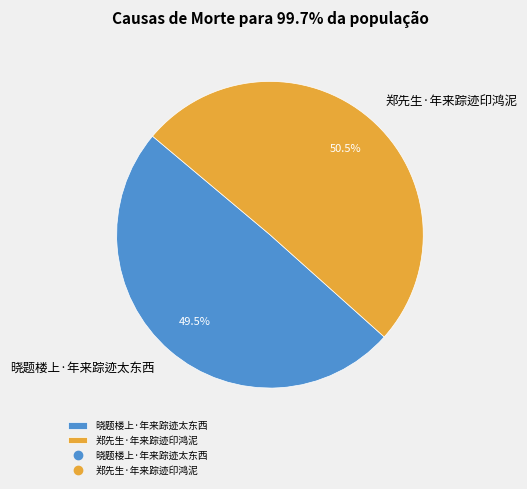

How many slices are in this pie chart?

2